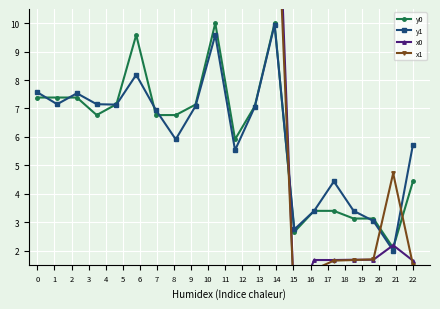

Is this an area chart (filled region under the line)?

No